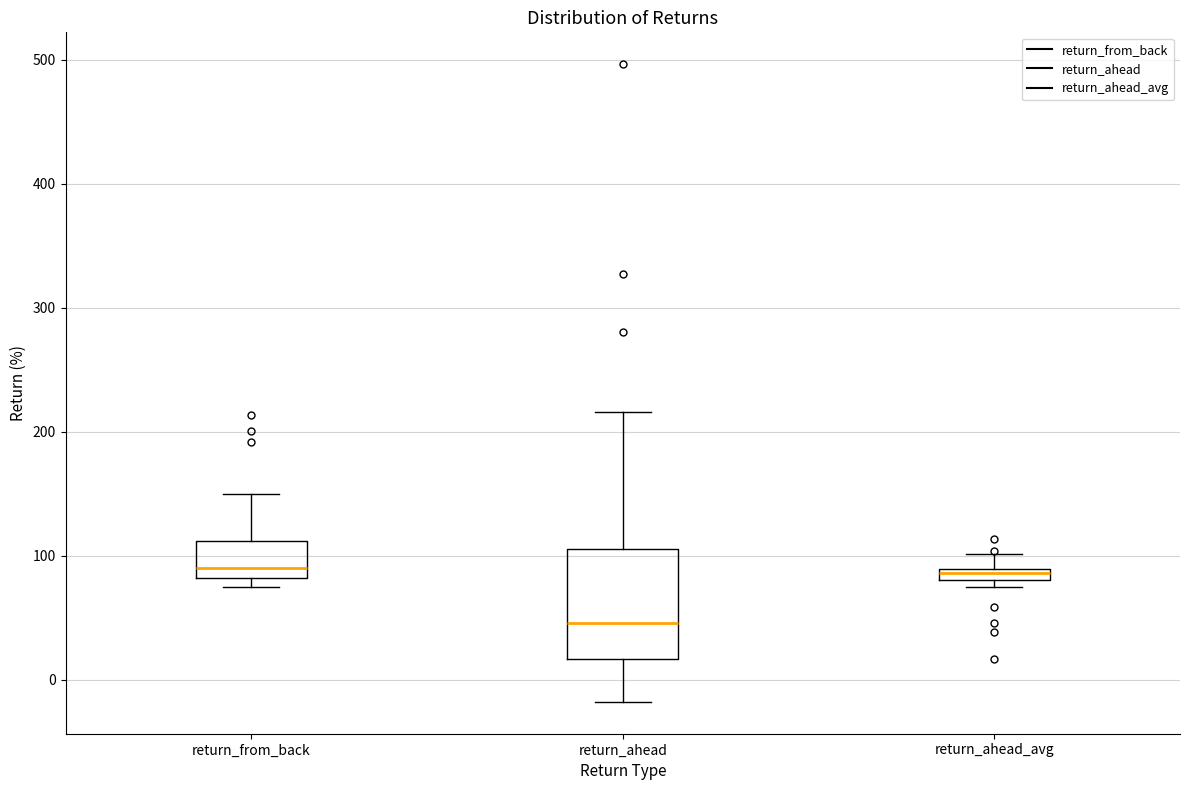

Where does the median line of the box for return_ahead sit on the y-axis? The values are not printed on the chart, so give them approximately, as read against the axis.

50